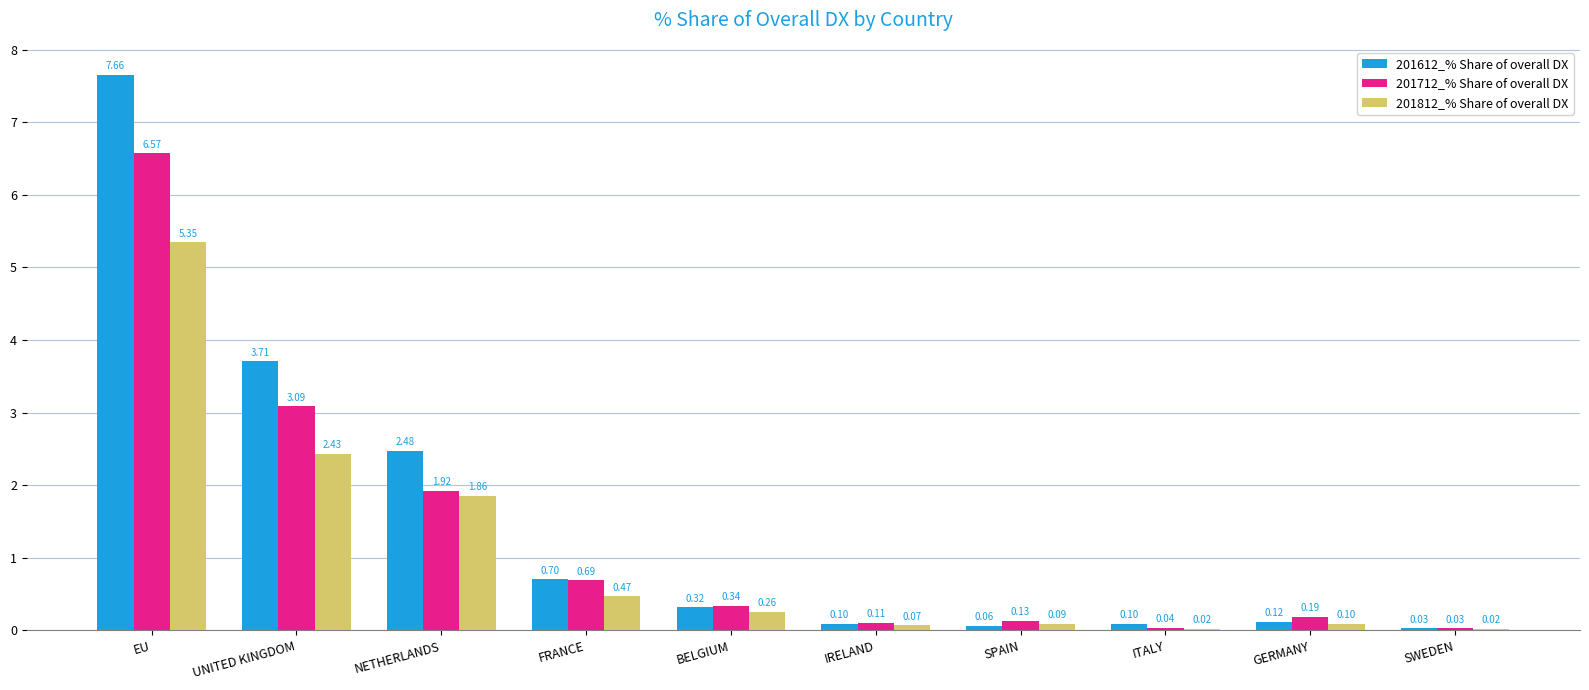

What is the sum of all 201612_% Share of overall DX values?

15.3